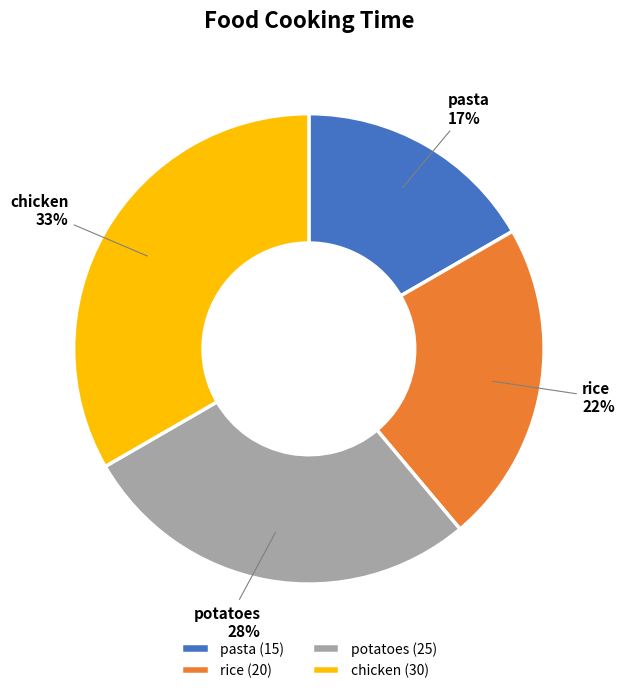

To the nearest percent, what percentage of the pie is chicken?

33%